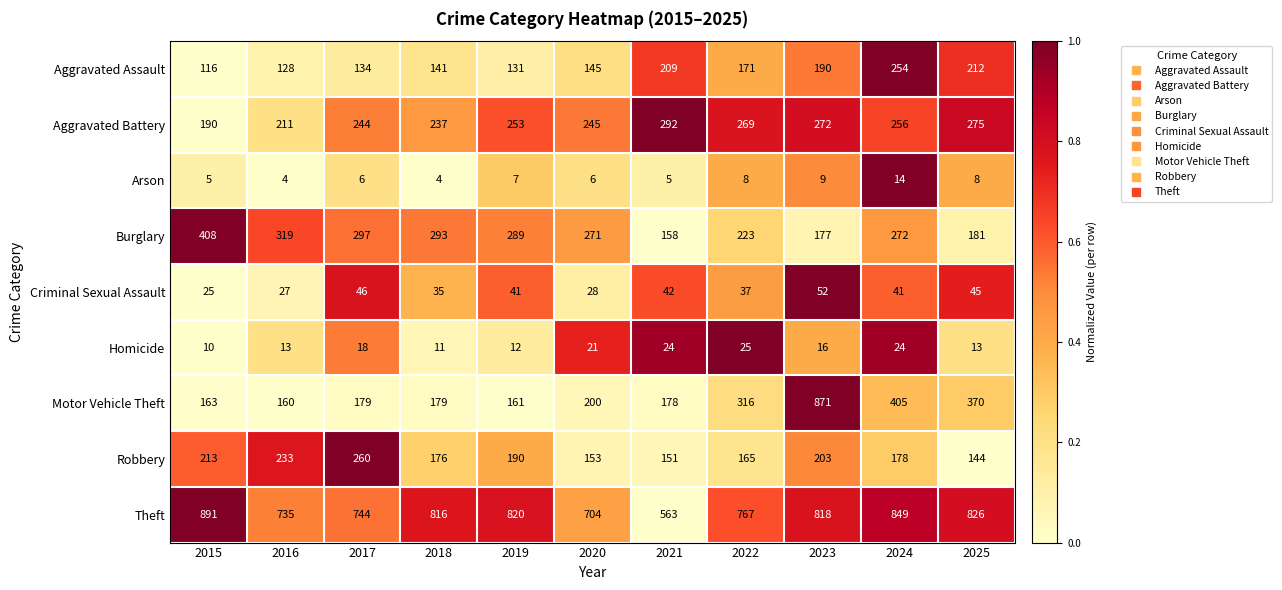

What is the approximate value of Aggravated Assault at 2016, to the nearest 10?

130